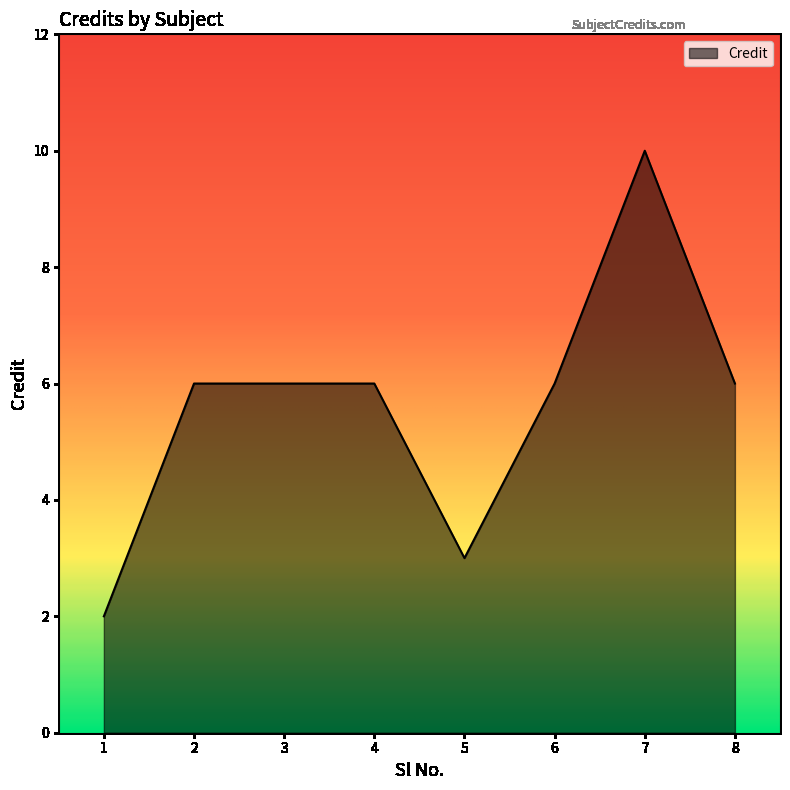

Is it true that the value at 7 is 5?

False